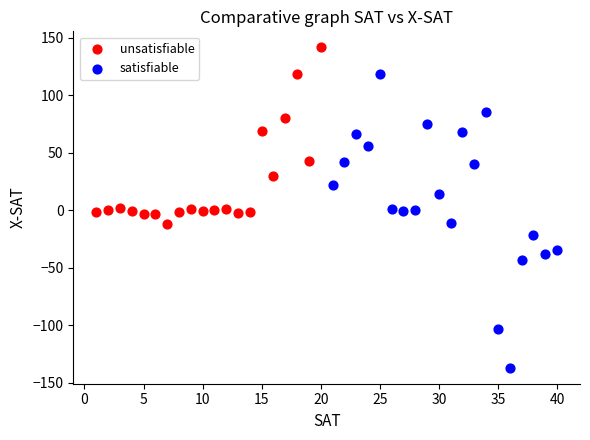

Which series reaches the maximum Y coordinate?

unsatisfiable